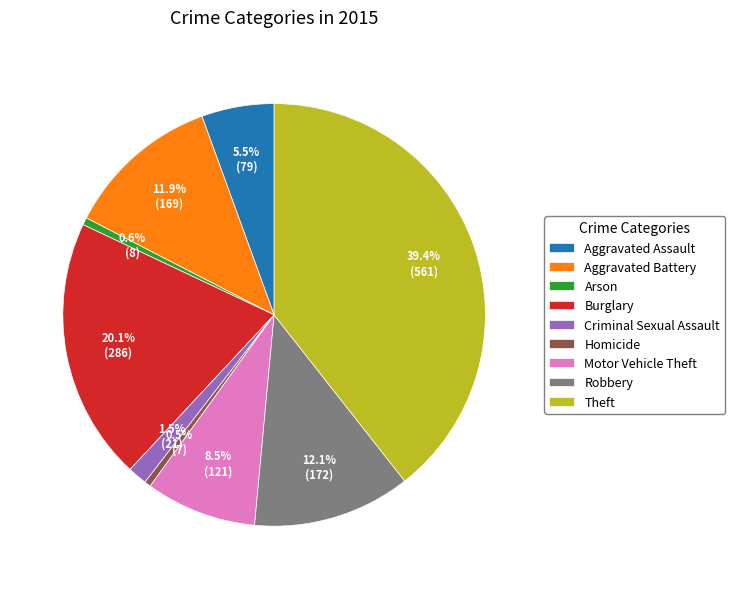

Count the number of slices in the pie.

9